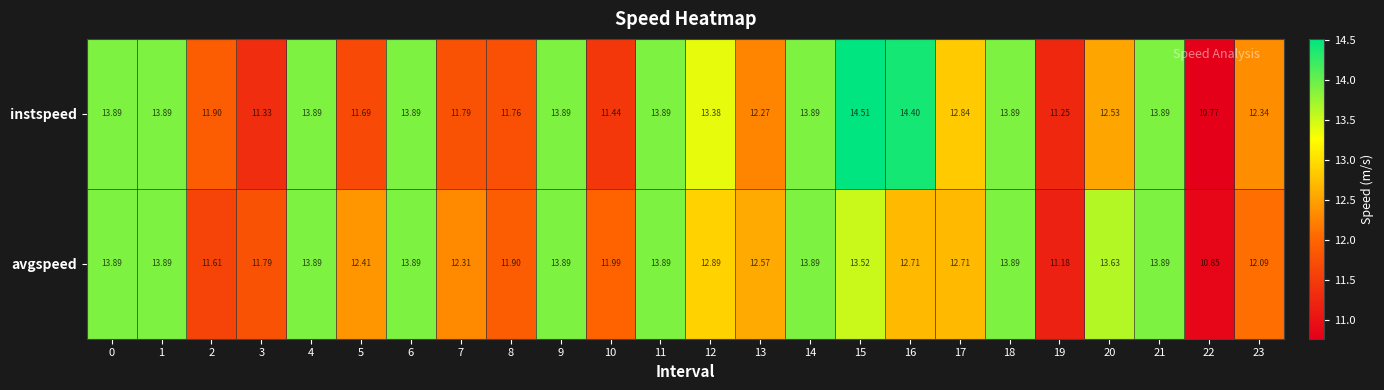

Rank the series by their average value, from lowest to highest.

avgspeed, instspeed